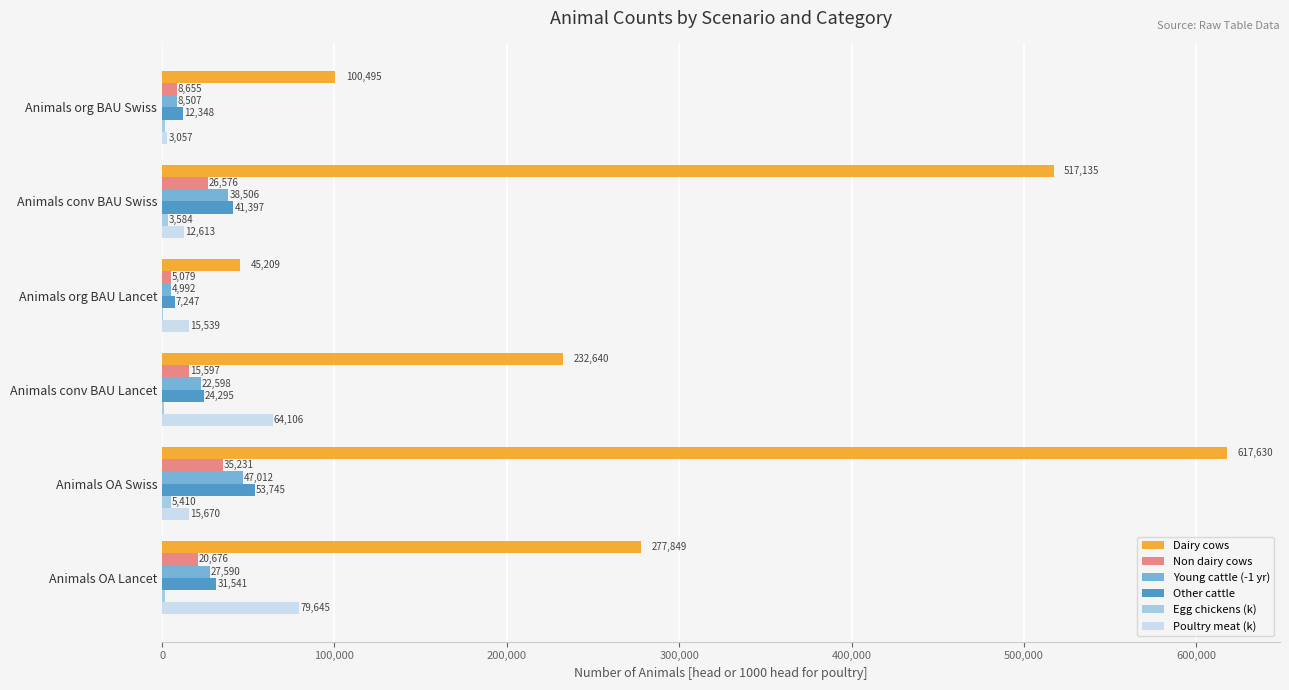

What is the total value across all series at Animals org BAU Lancet?

78699.0